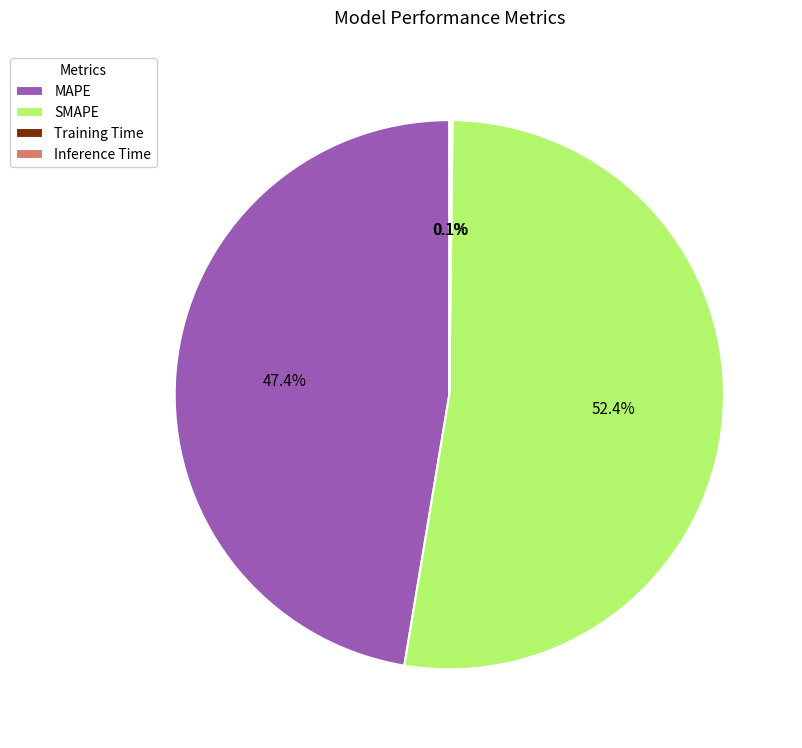

Which slice is the largest?

SMAPE